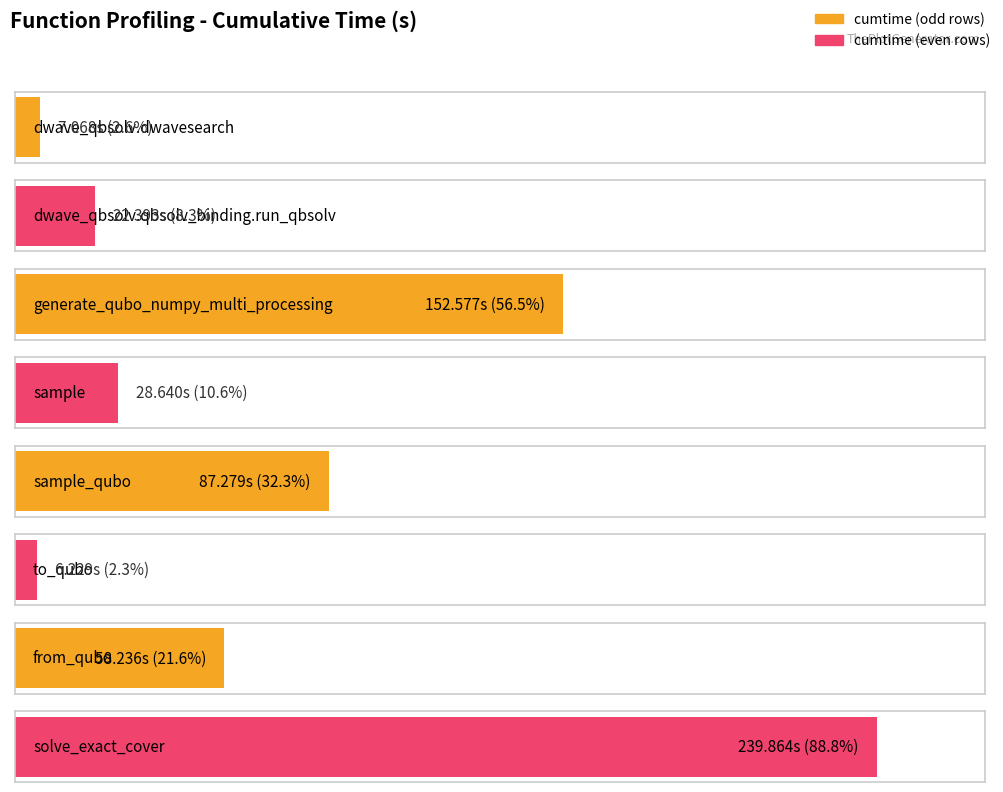

Reading right to left, list all the values displayed in this chart.

239.9	58.2	6.2	87.3	28.6	152.6	22.4	7.1